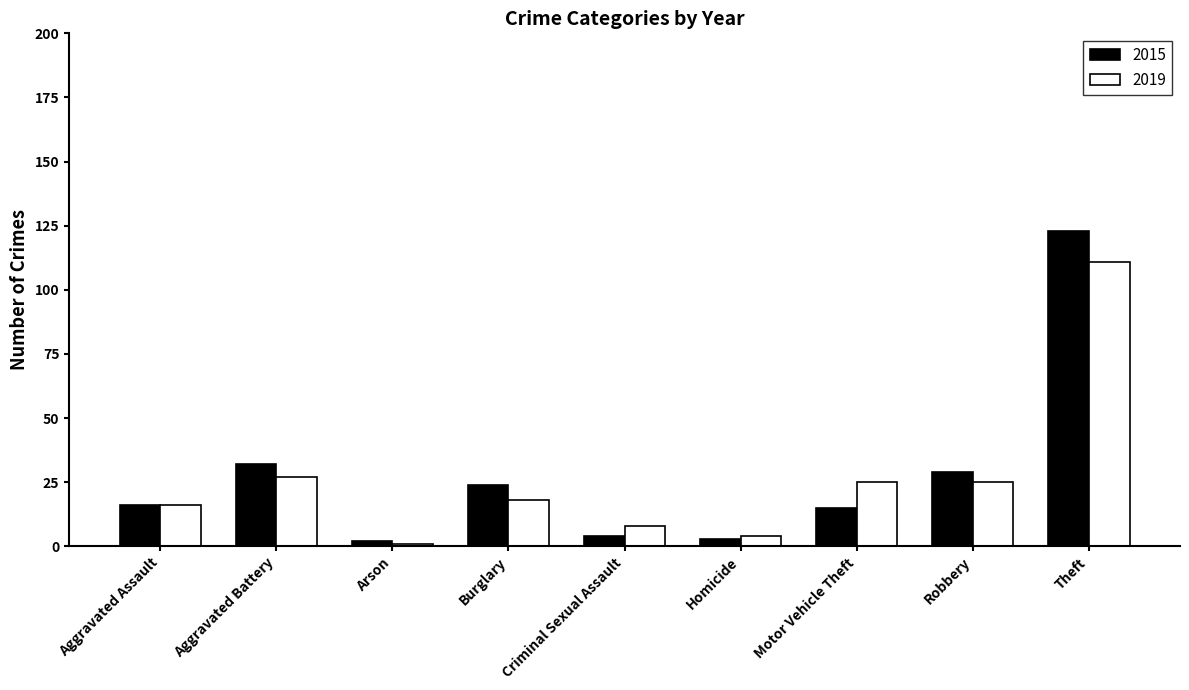

The 2019 series shows 3 at Aggravated Assault. True or false?

False